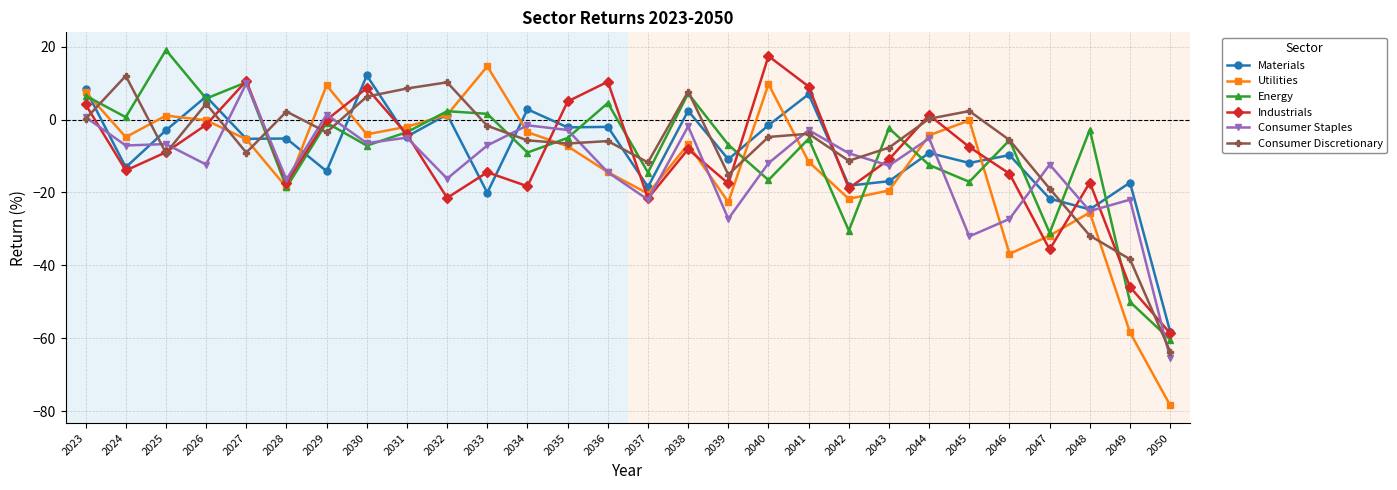

What is the difference between the maximum and second lowest values in the Energy series?

69.1